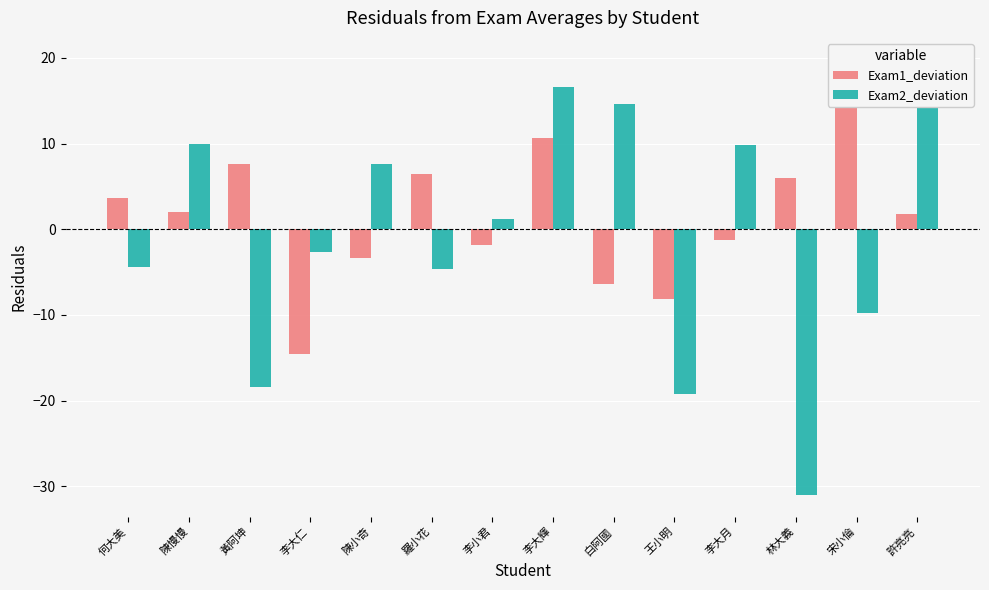

How many groups of bars are there?

14